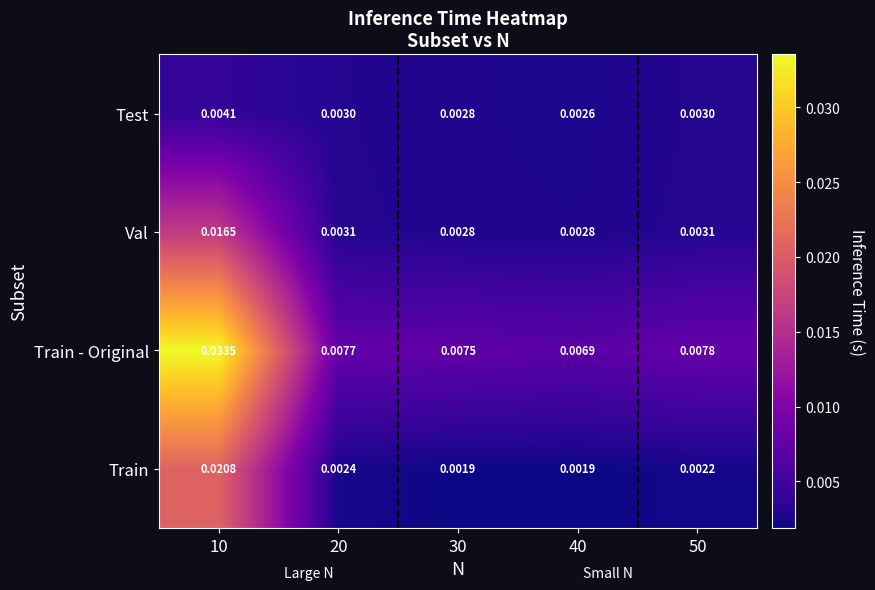

Rank the series at 20 from highest to lowest value.

Train - Original, Val, Test, Train